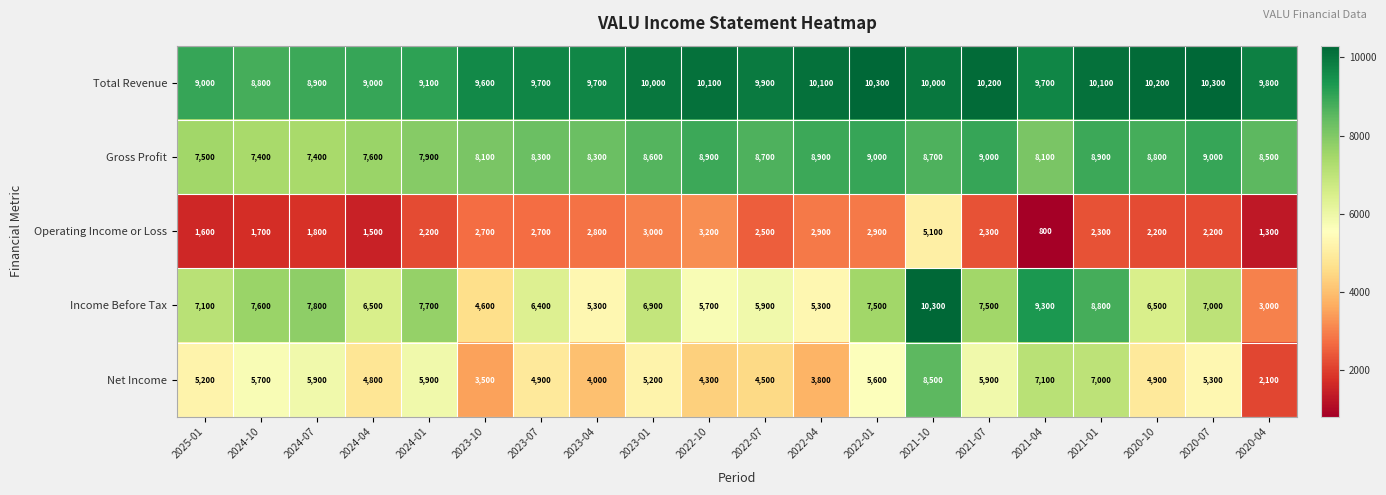

How many series are shown in this chart?

5